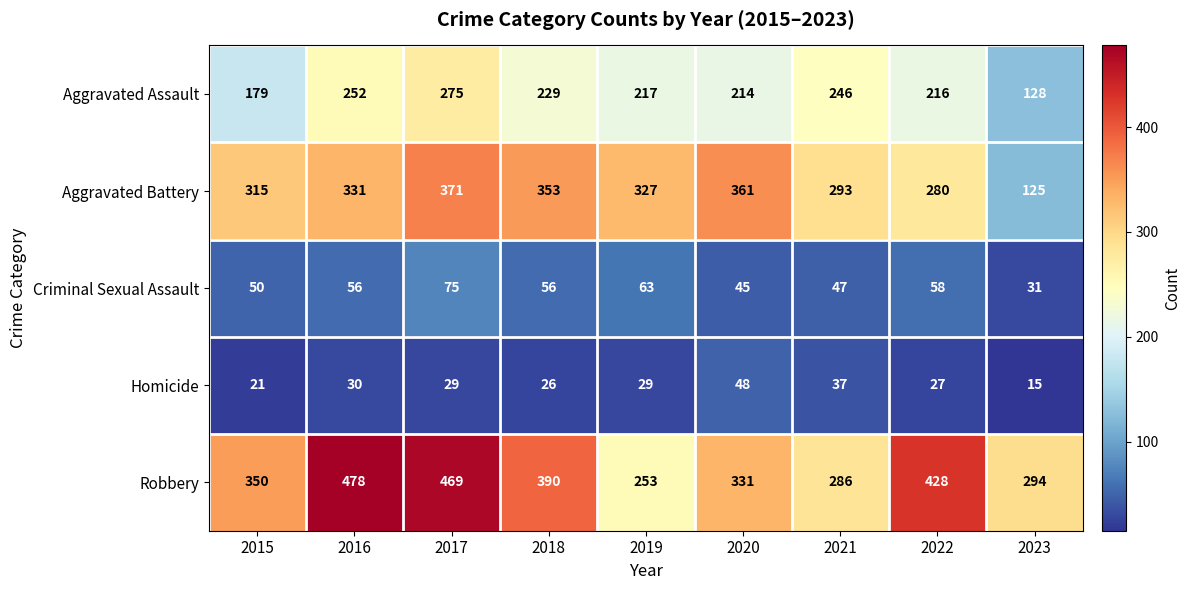

At which category is the sum across all series the highest?

2017